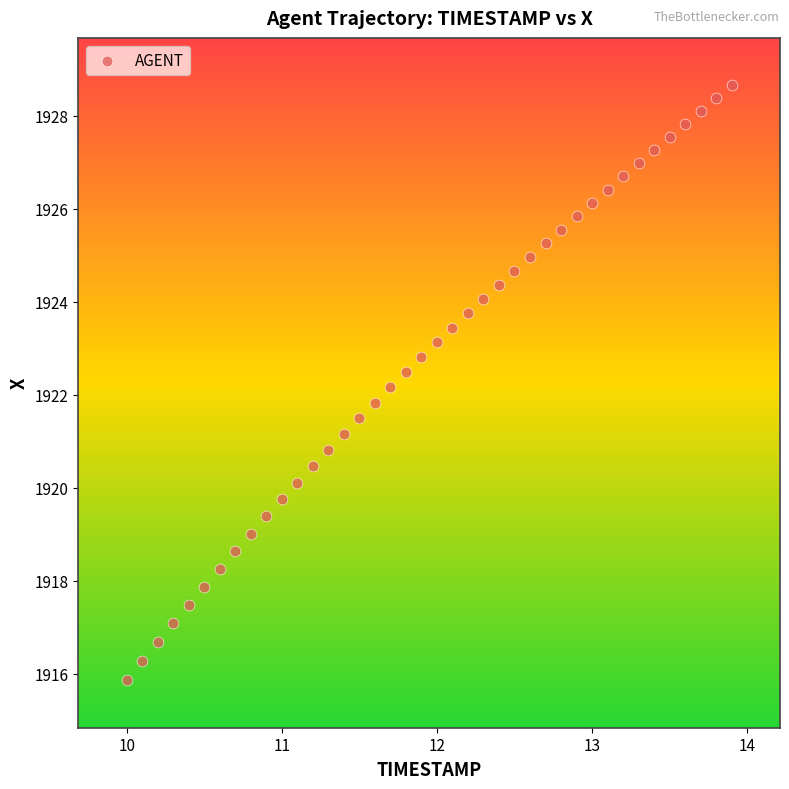

What is the range of X values (max minus min)?

3.9